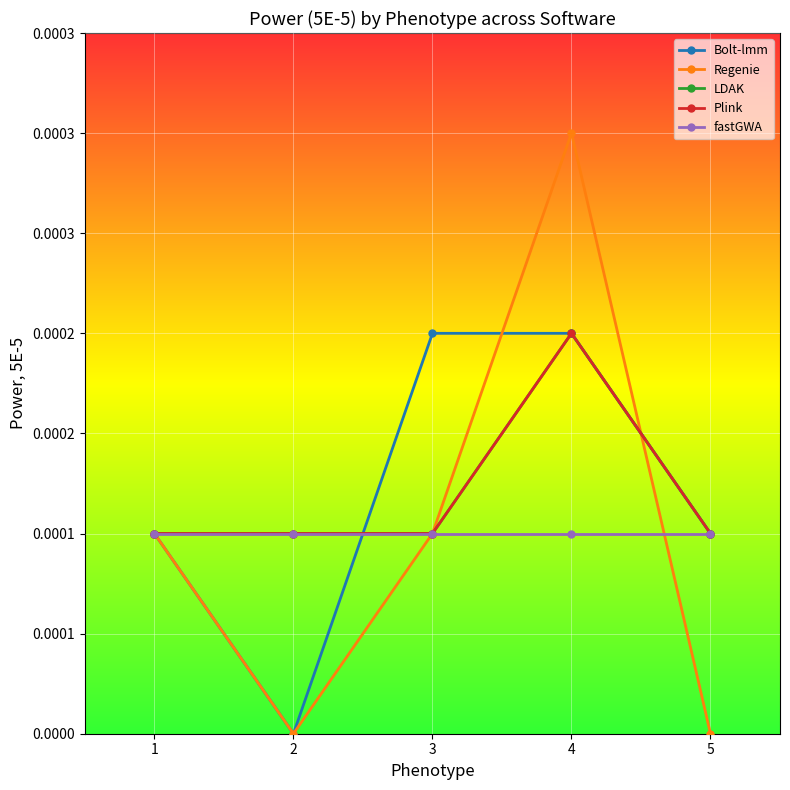

The fastGWA series shows 0.0 at 2. True or false?

False